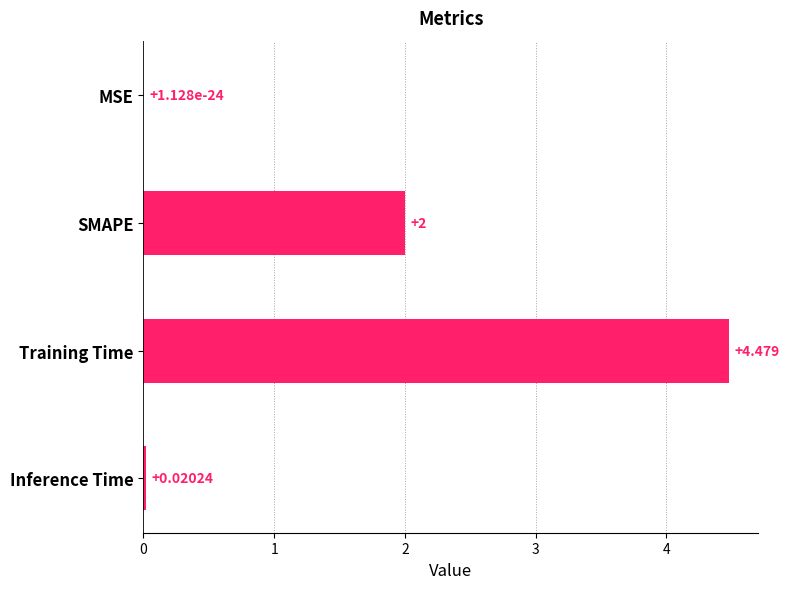

At which label is the value closest to 2?

SMAPE